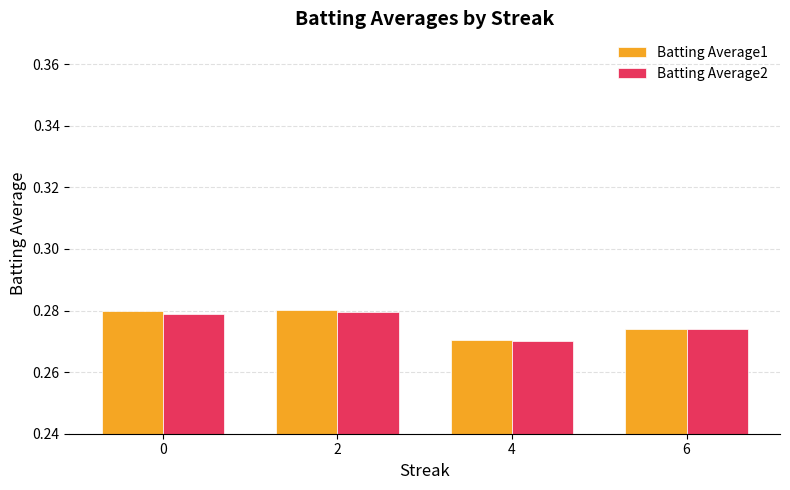

How many bars are there in each group?

2